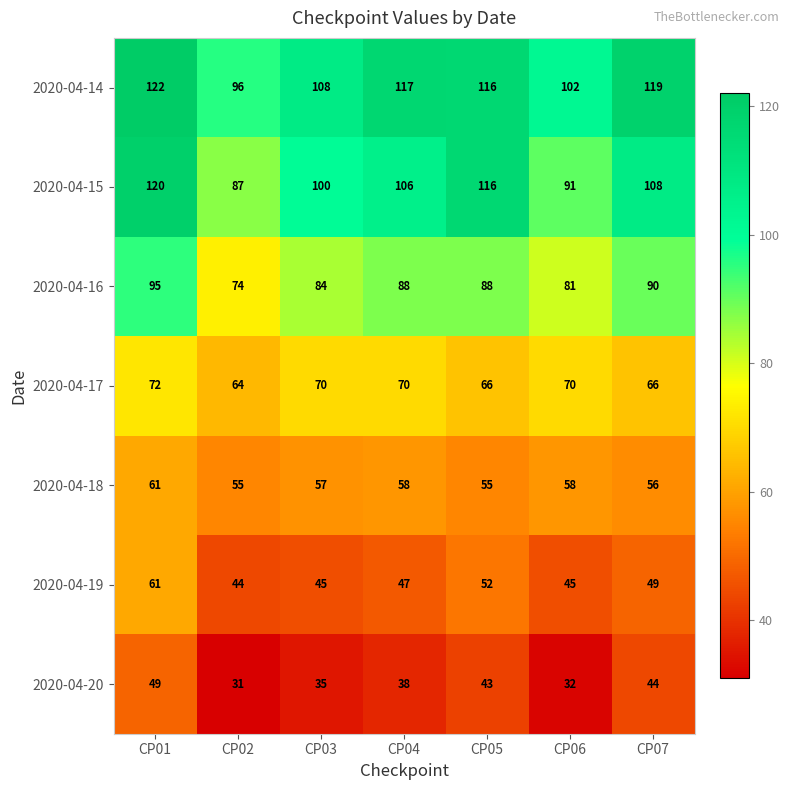

The 2020-04-16 series shows 95 at CP01. True or false?

True